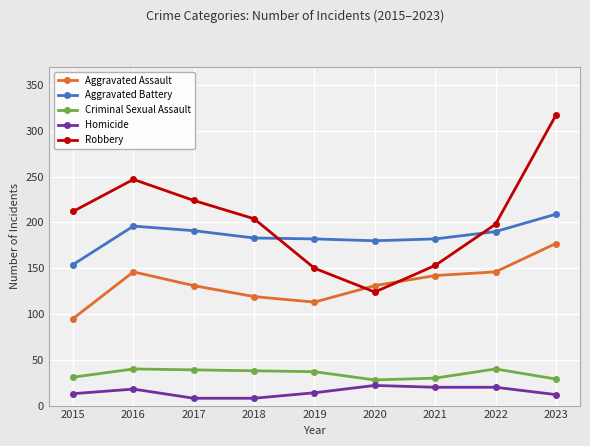

At which category does Homicide reach its first local peak?

2016